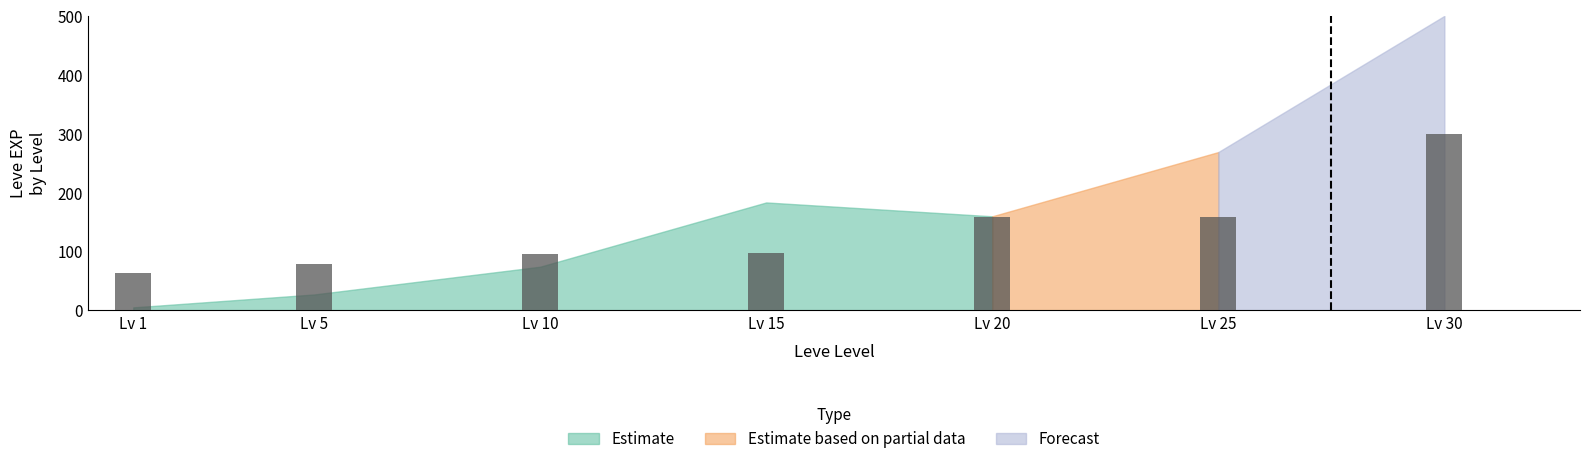

The value at Lv 25 is 90.0. True or false?

False